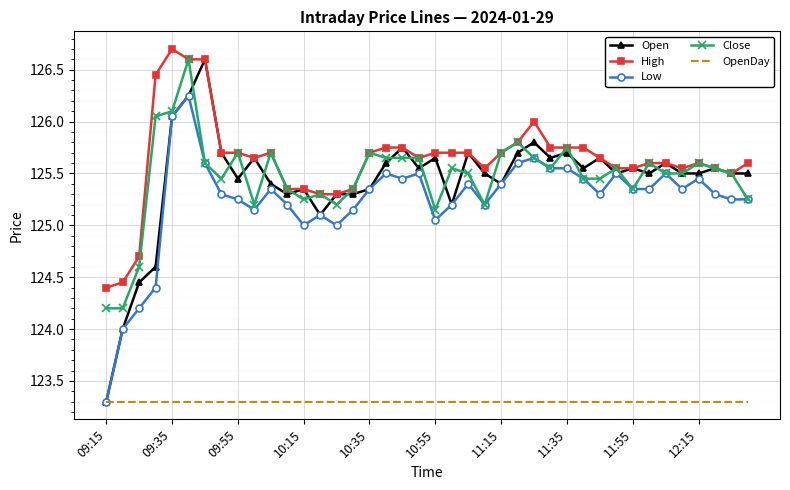

Which series has the widest spread of values?

Open